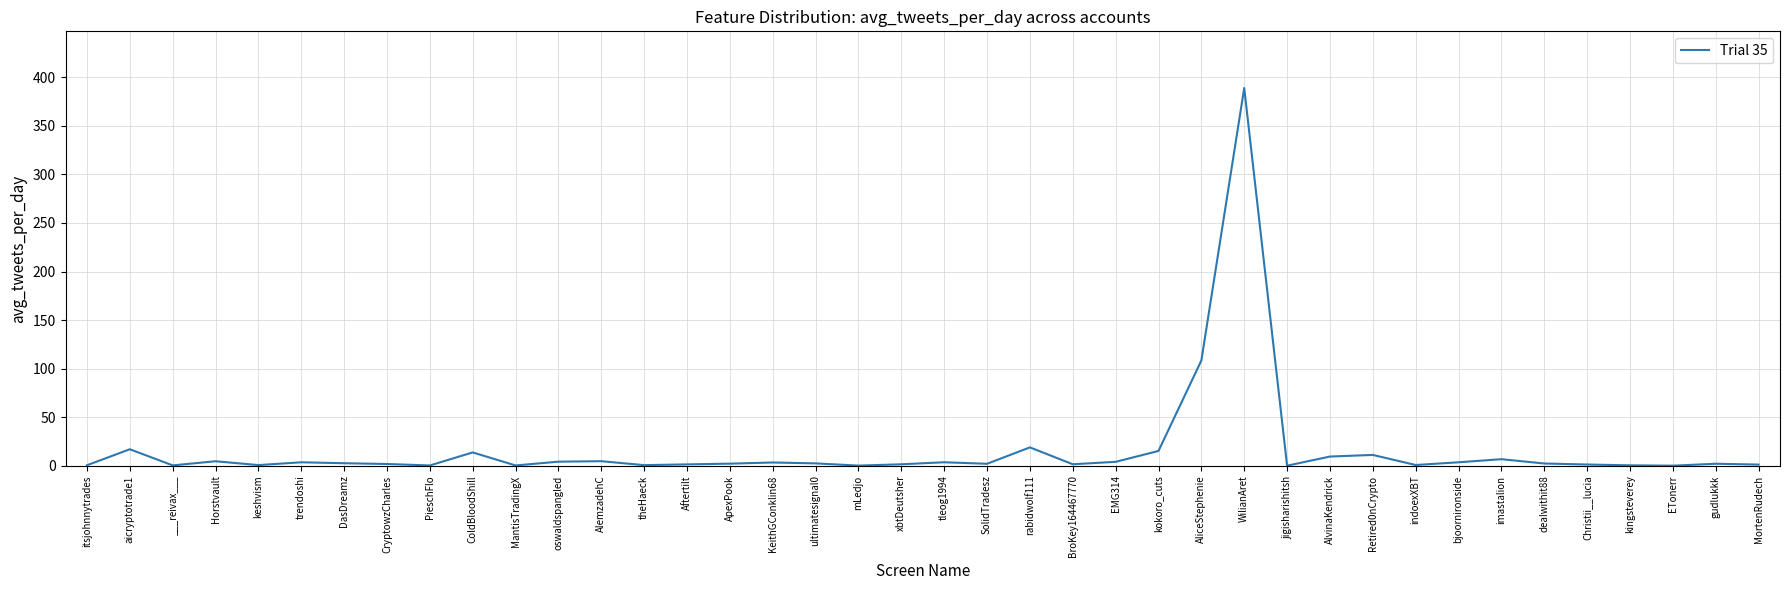

What position from the left is Christii__lucia?

36